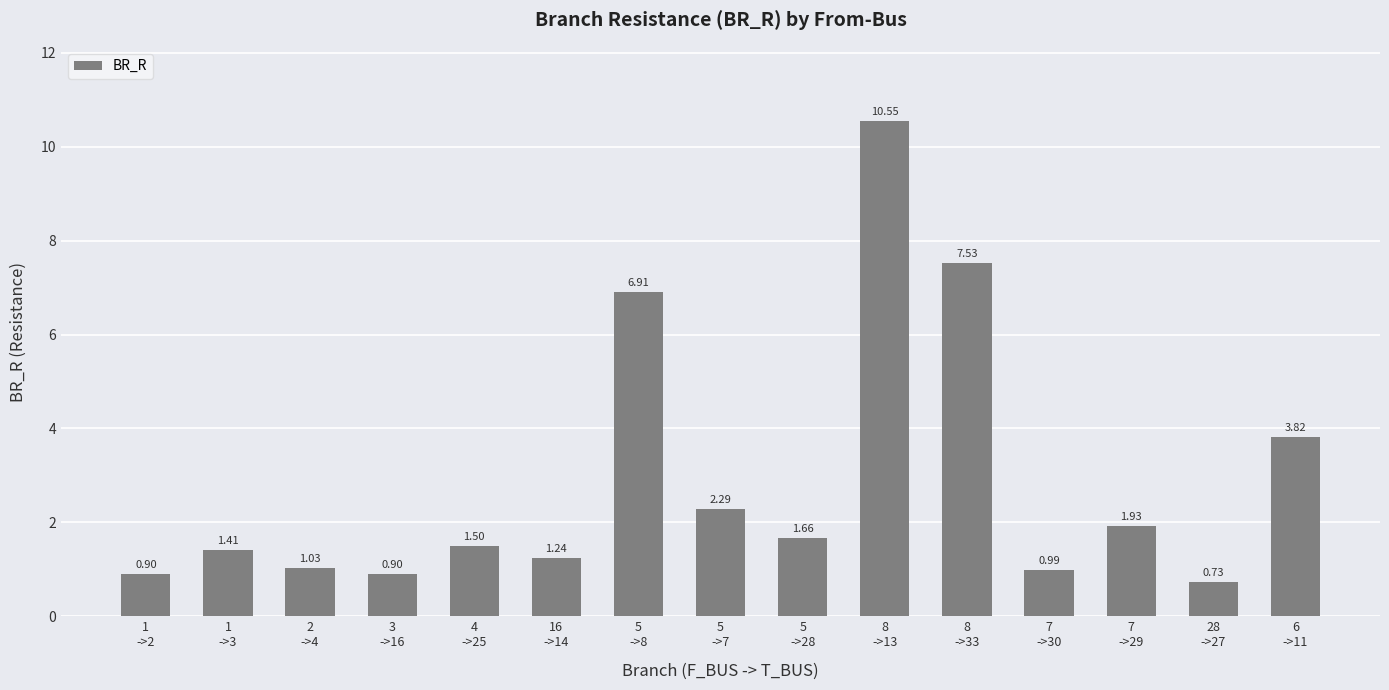

Read the value at 4
->25.

1.5